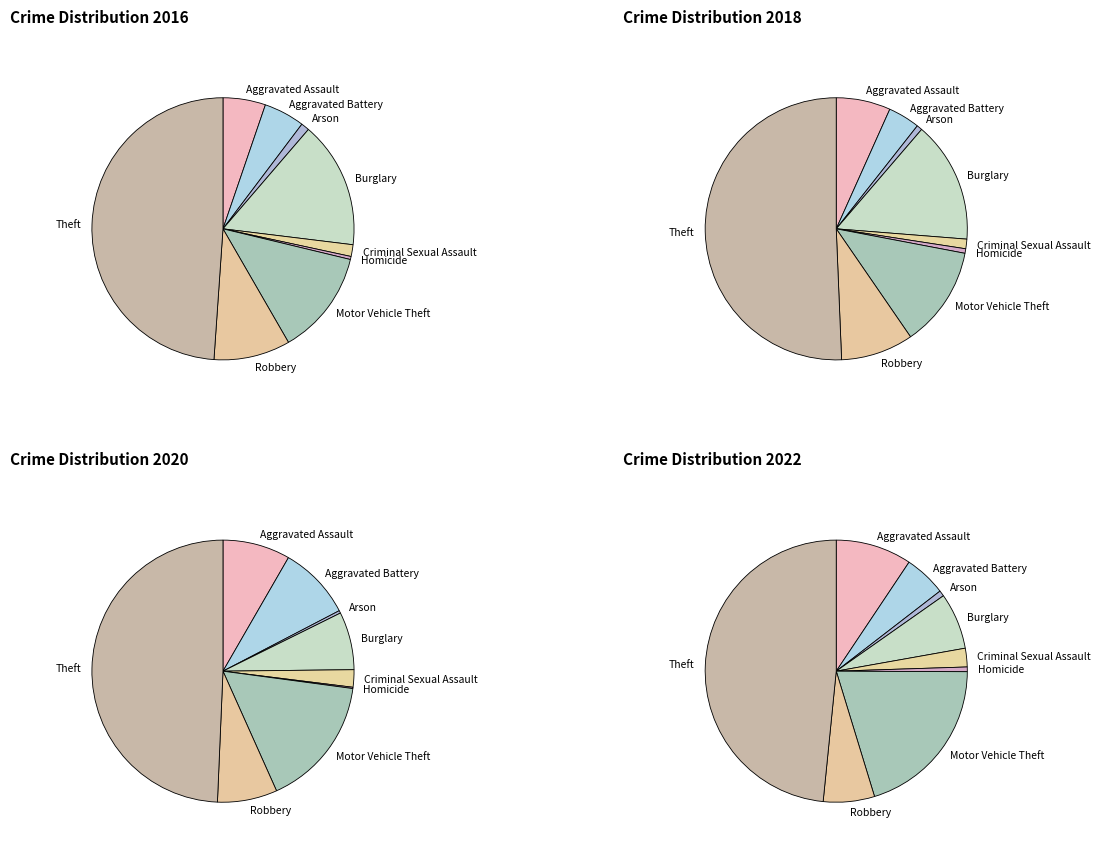

Is there any slice that represents more than half of the pie?

No